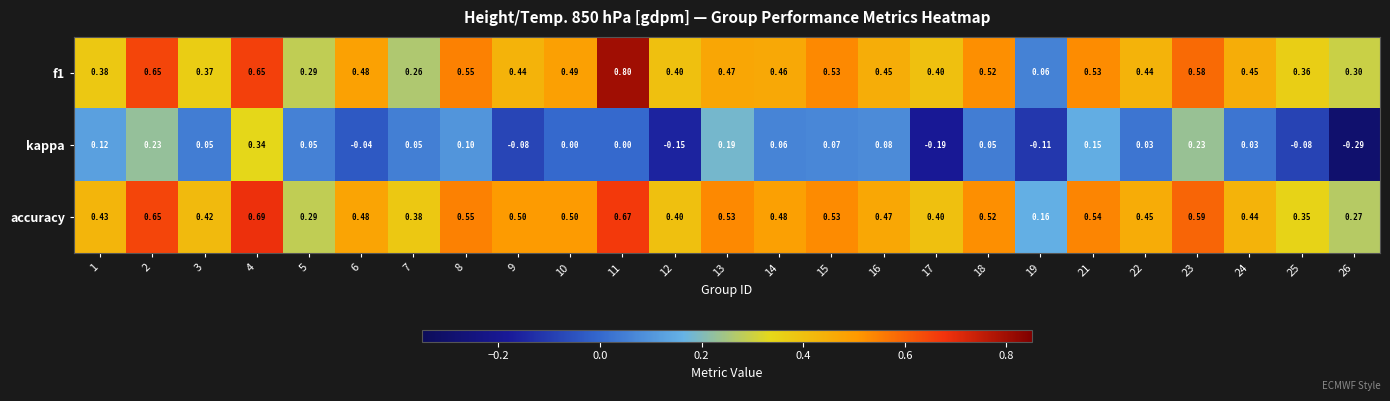

Which series has the largest range (max minus min)?

f1